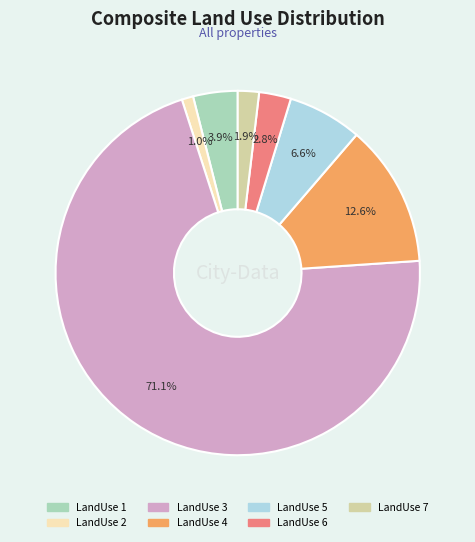

How many segments does this pie chart have?

7